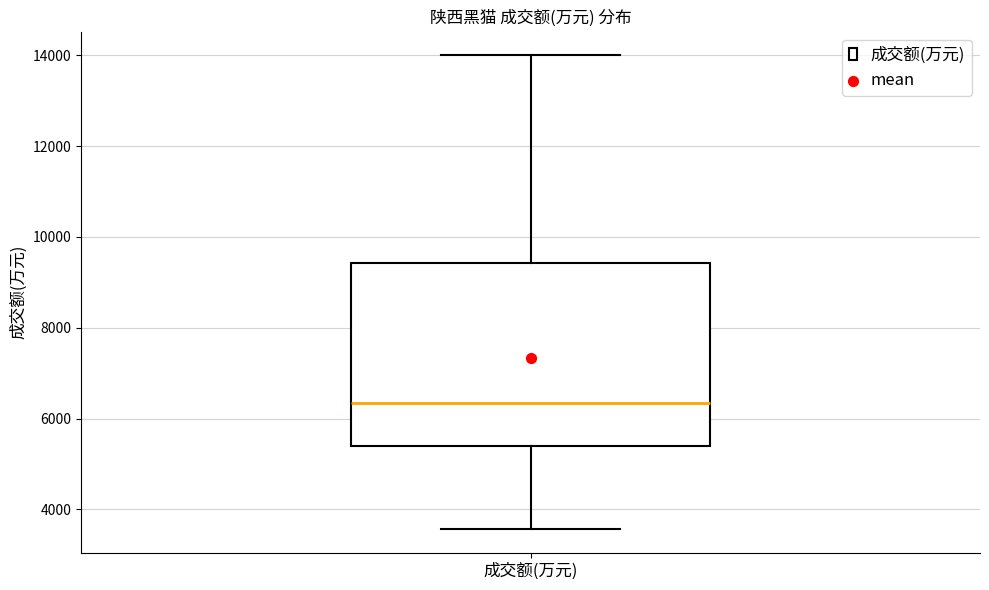

Where is the lower edge of the box for 成交额(万元) on the y-axis? The values are not printed on the chart, so give them approximately, as read against the axis.

5400